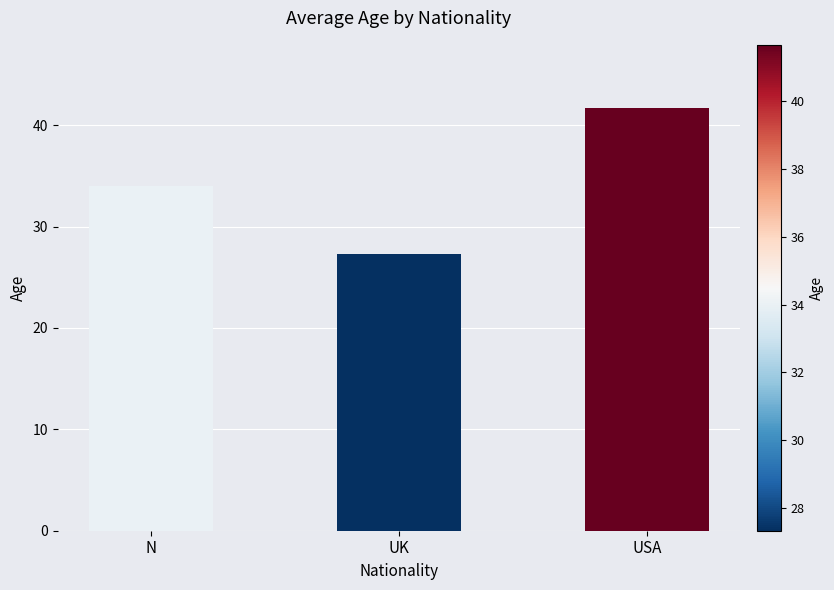

What is the difference between the maximum and minimum values?

14.3